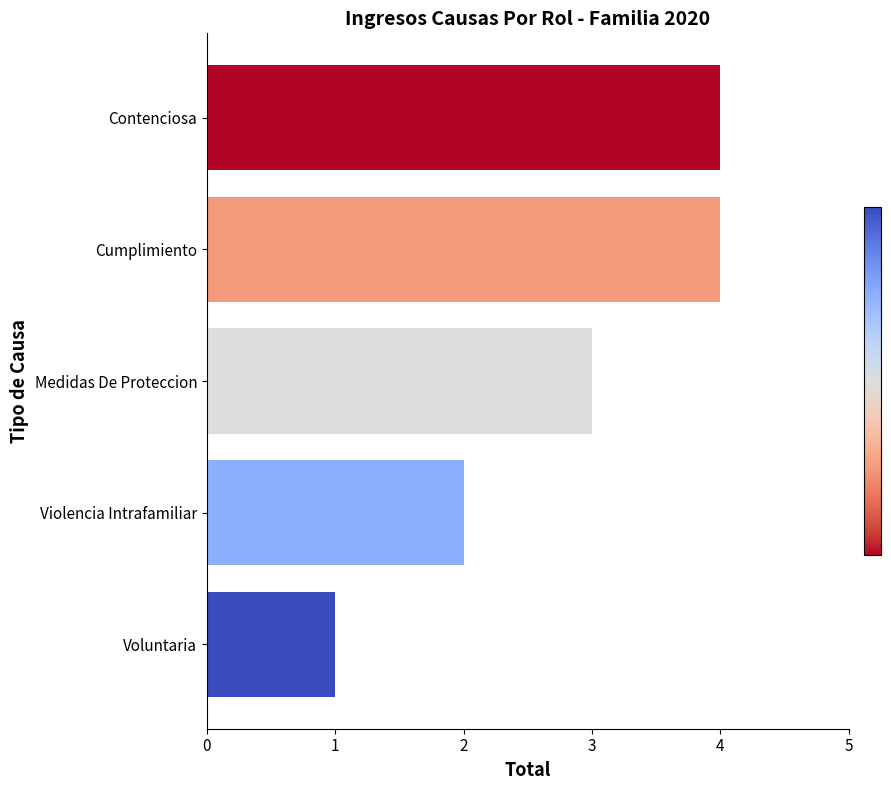

How many categories are shown in the chart?

5